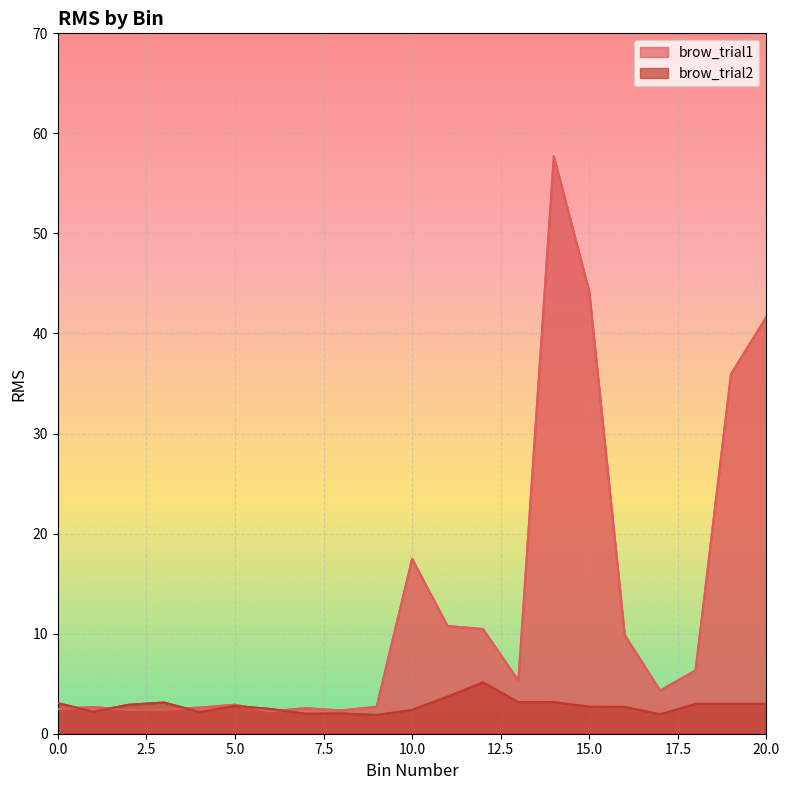

What is the average value of the brow_trial2 series?

2.8